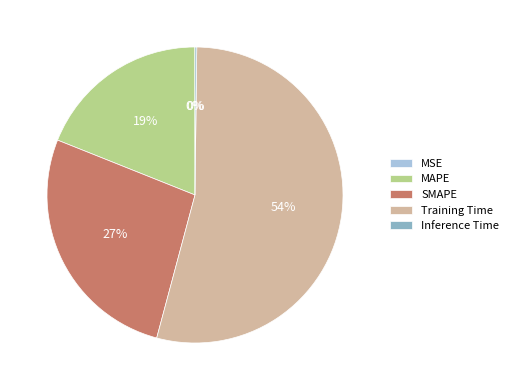

Is it true that Training Time is 66% of the pie?

False